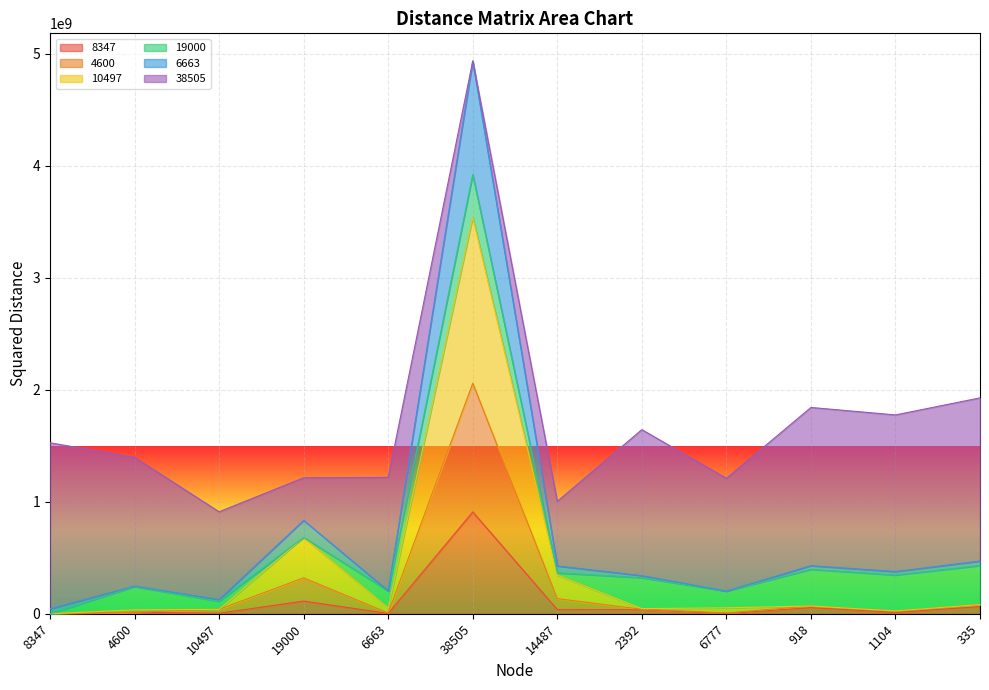

At which category is the sum across all series the highest?

38505